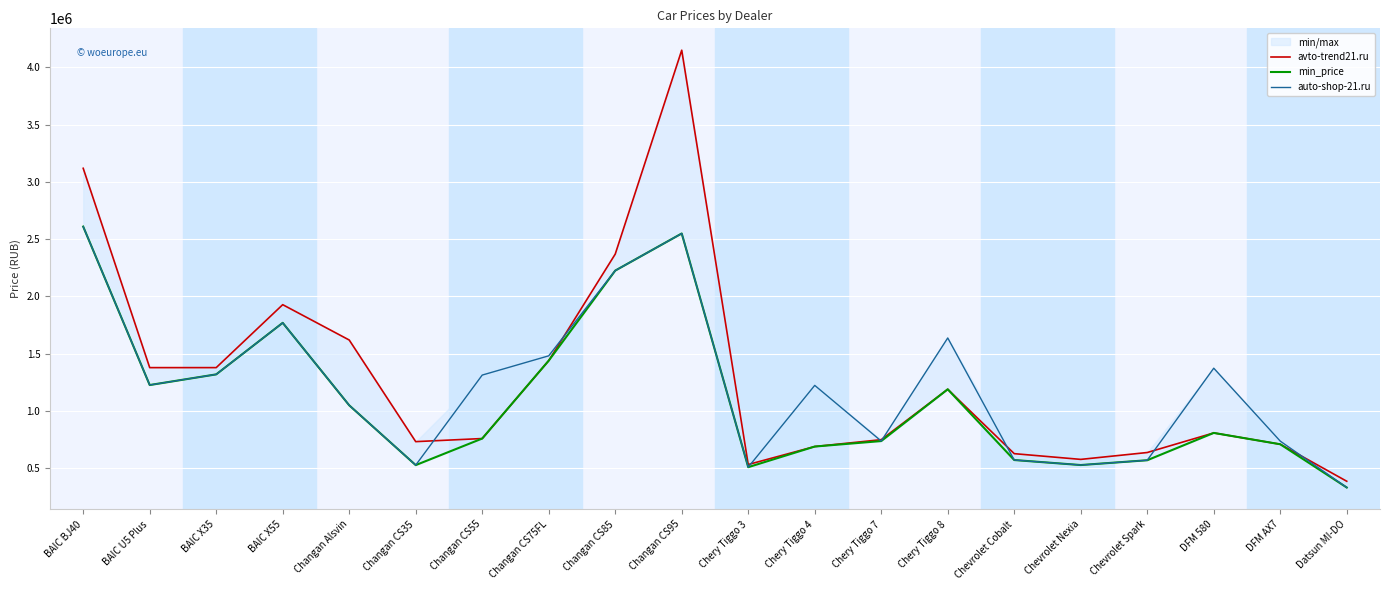

List the series in order of their overall mean, highest first.

avto-trend21.ru, auto-shop-21.ru, min_price